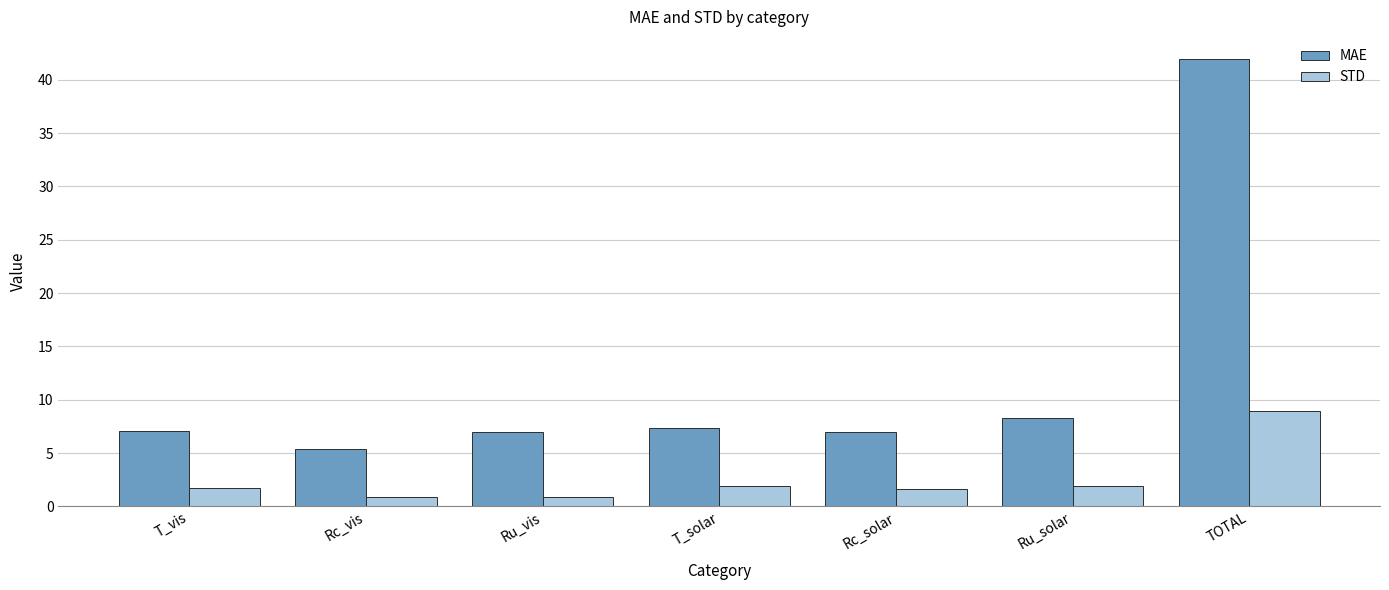

What is the highest value of the STD series?

8.9